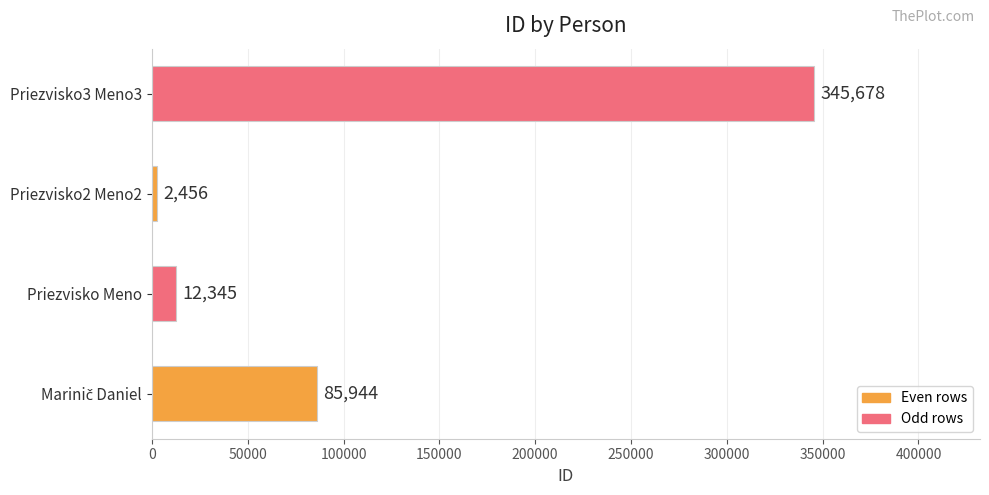

What is the sum of all values?

446423